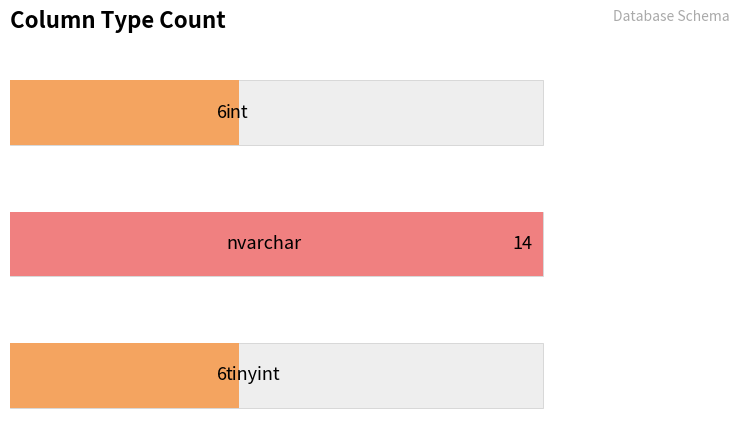

What value does the data have at tinyint?

6